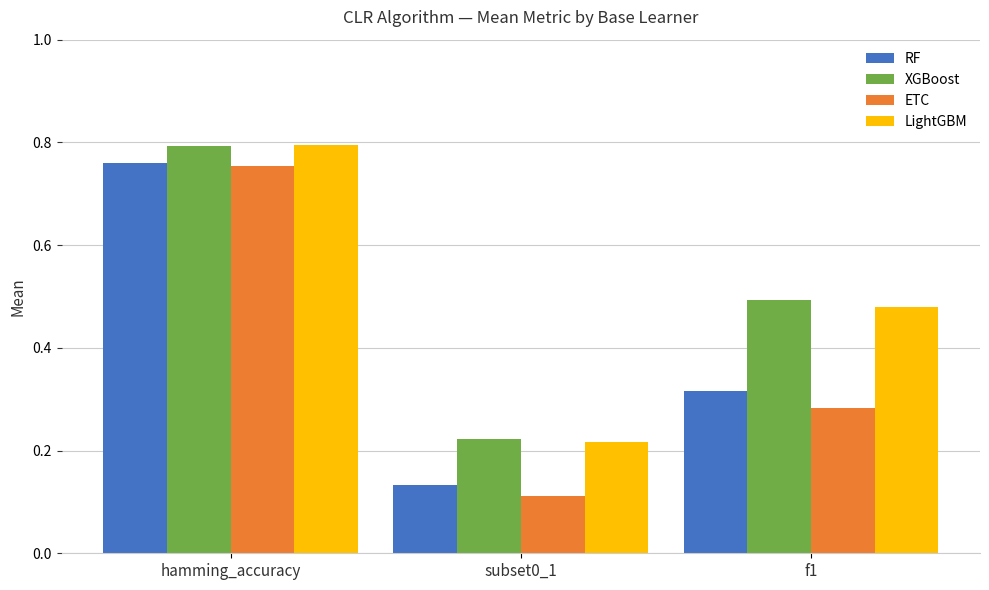

What are all the series names shown in the legend?

RF, XGBoost, ETC, LightGBM